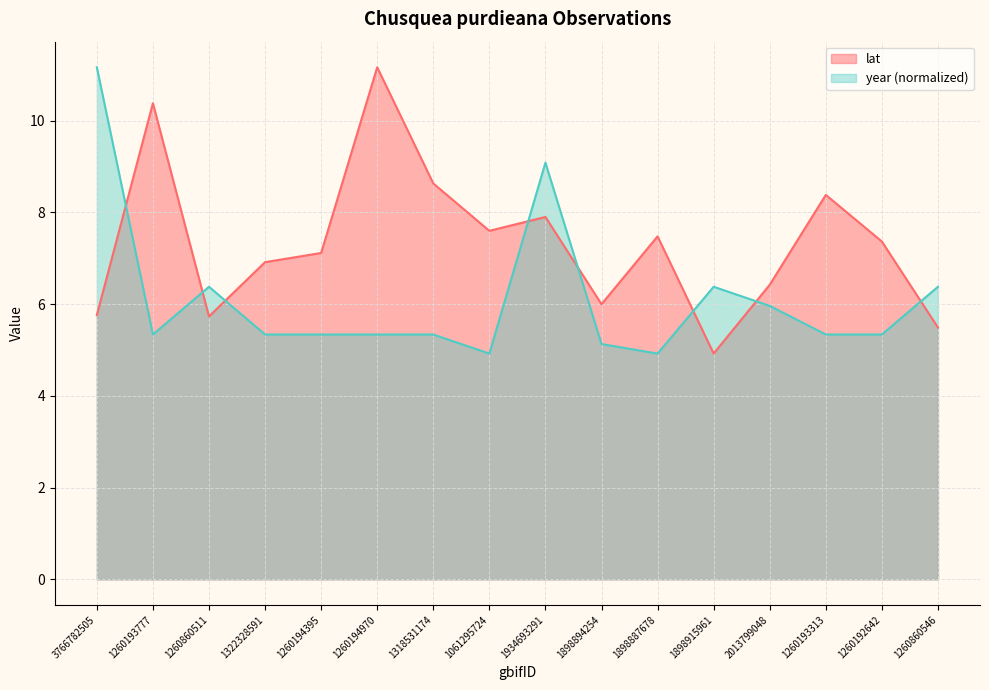

How many times do year and lat cross each other?

8